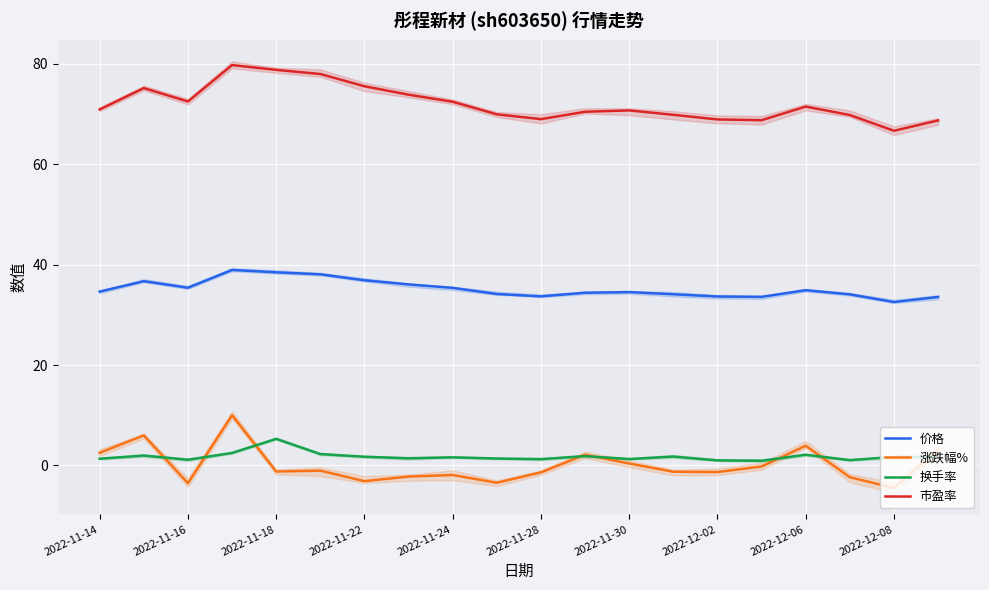

What is the difference between the second highest and minimum values in the 价格 series?

5.9